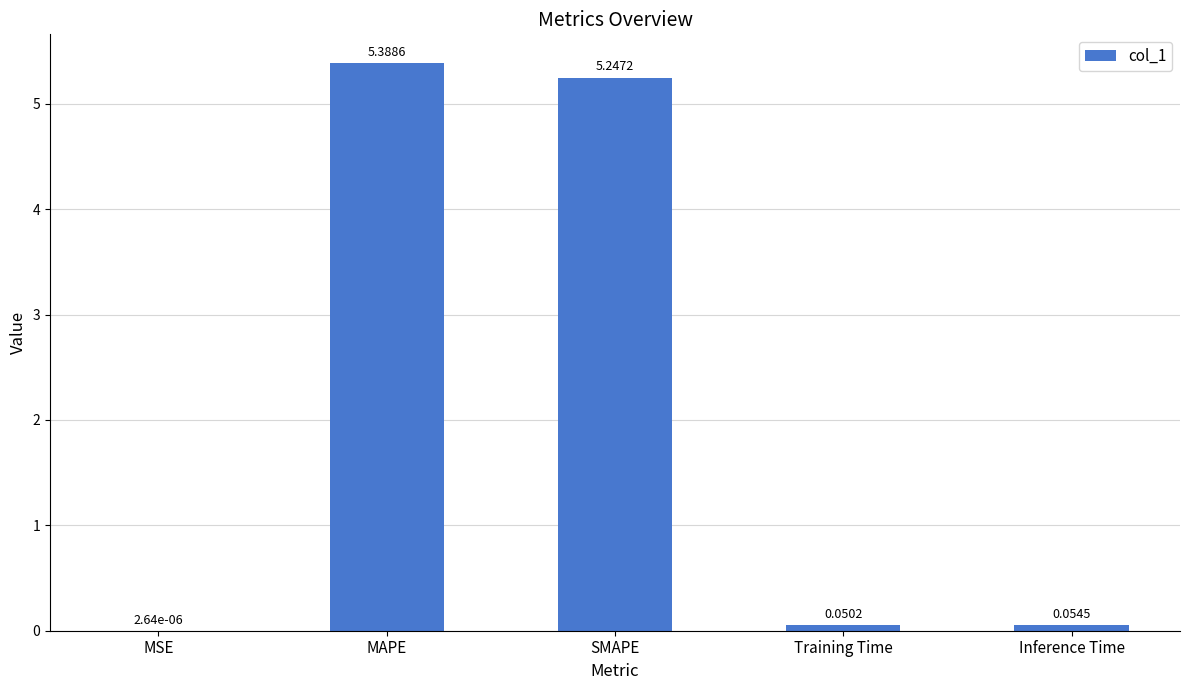

At which label is the value closest to 2?

Inference Time